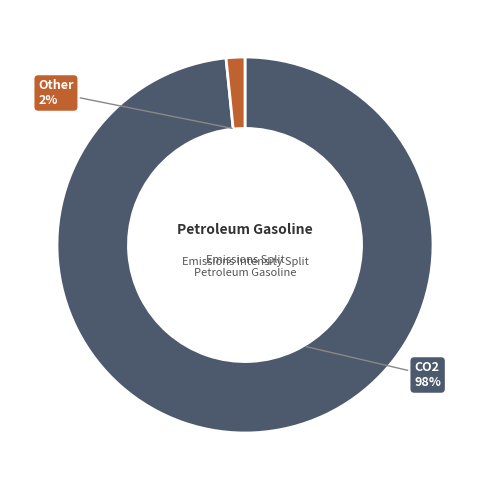

True or false: CO2 accounts for 89% of the total.

False